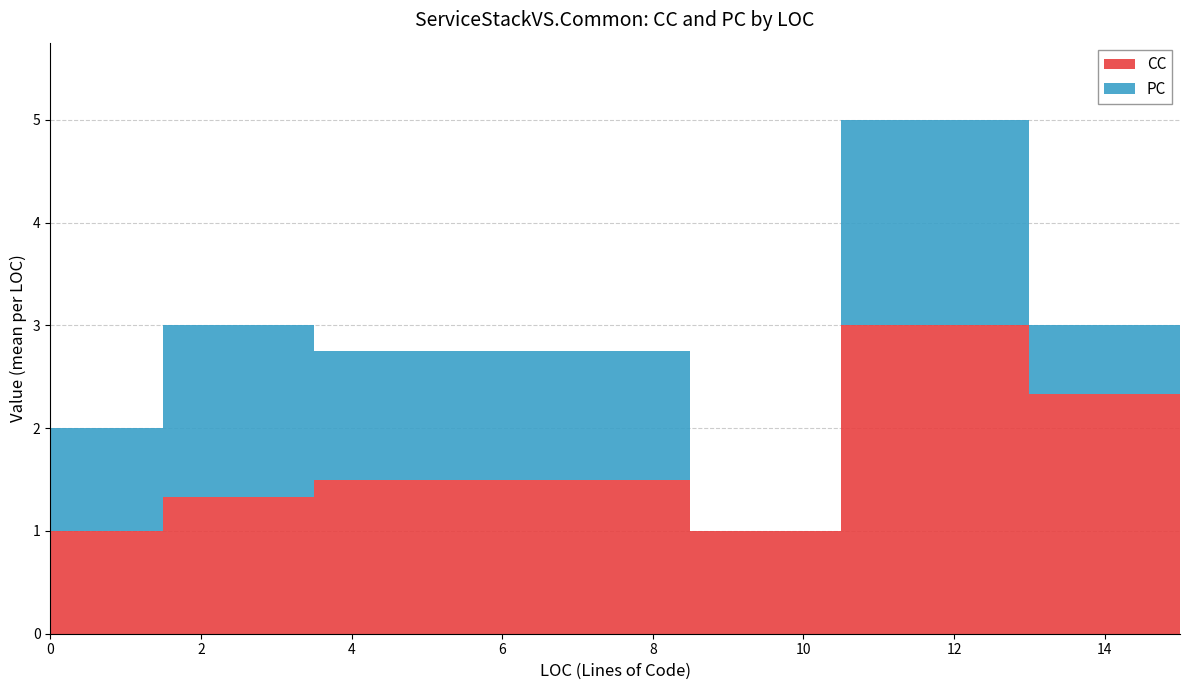

Between 7 and 11, which series saw the biggest shift?

CC